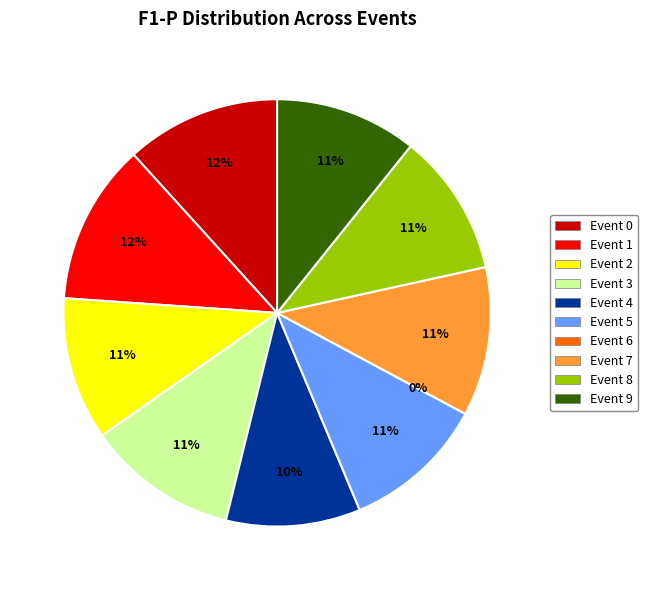

What percentage is NOT represented by 8?

89.2%